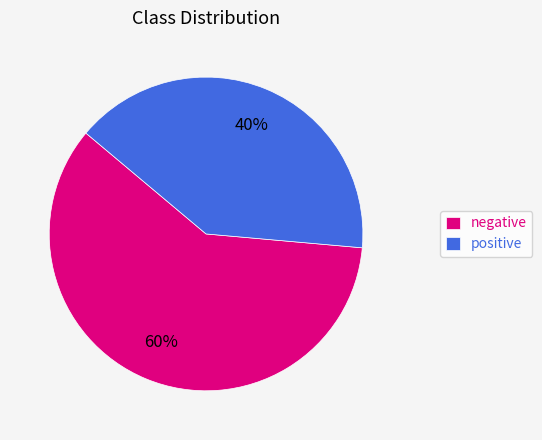

Does negative represent more than half of the total?

Yes